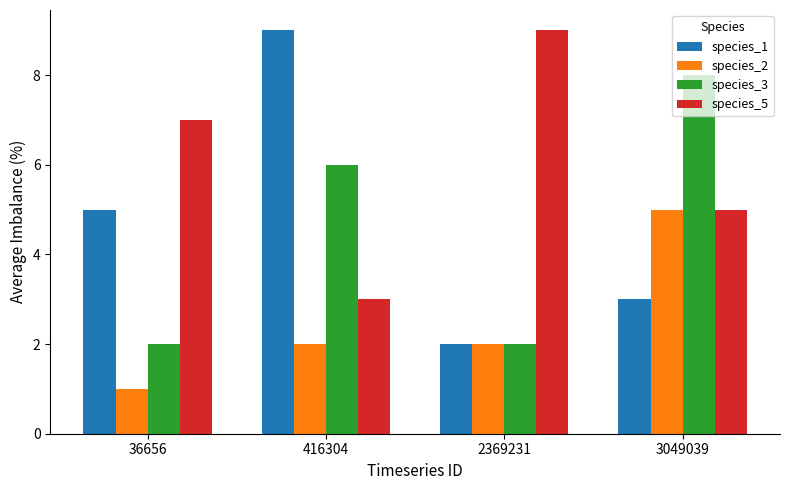

How many groups of bars are there?

4